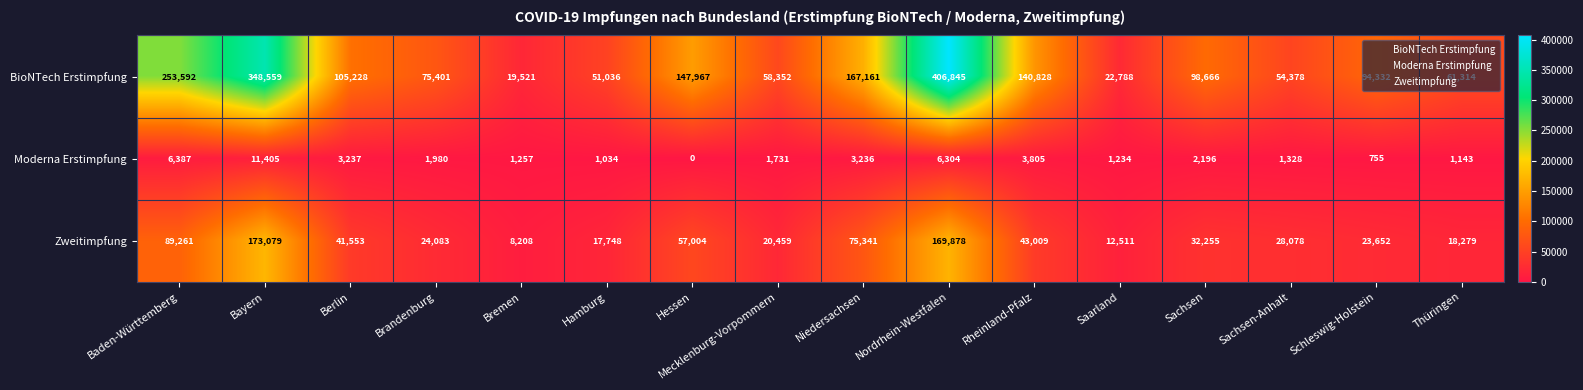

At how many categories does at least one series exceed 295148?

2